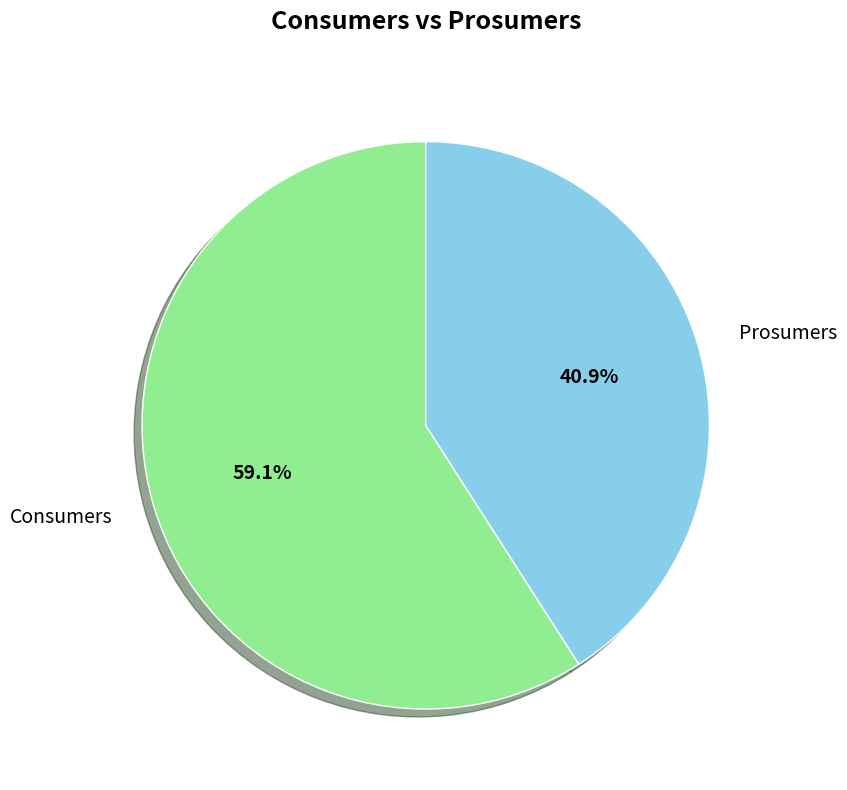

Count the number of slices in the pie.

2